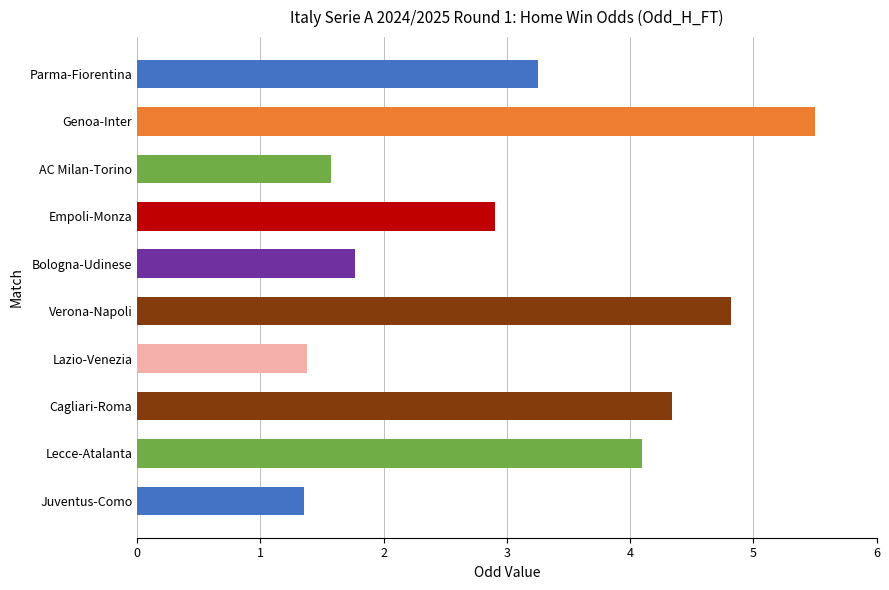

What is the difference between the second highest and minimum values?

3.5